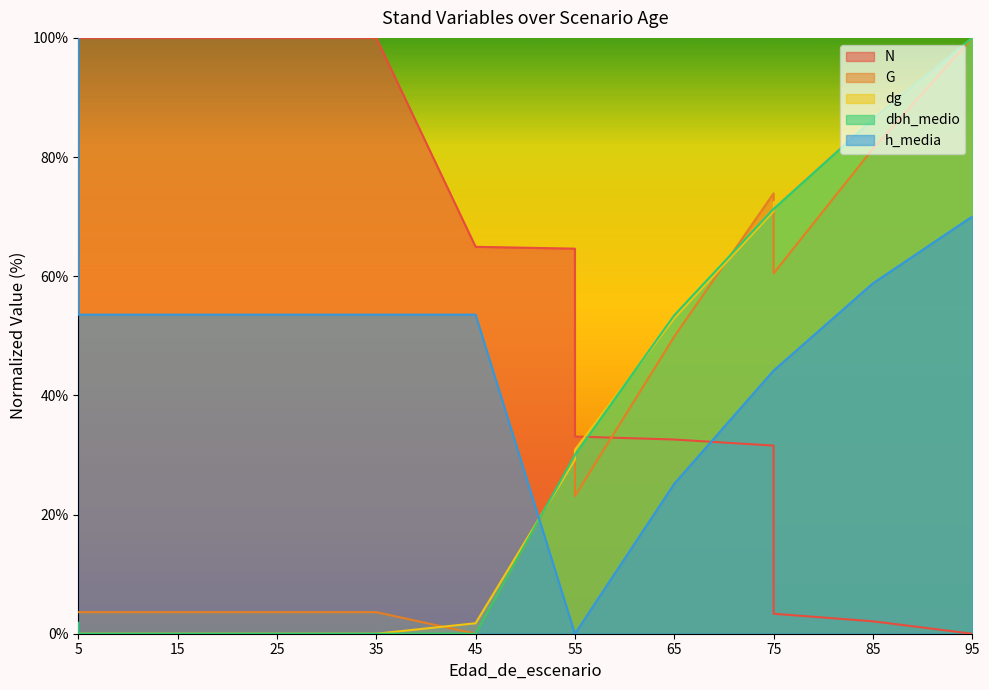

How many lines are shown in the chart?

5